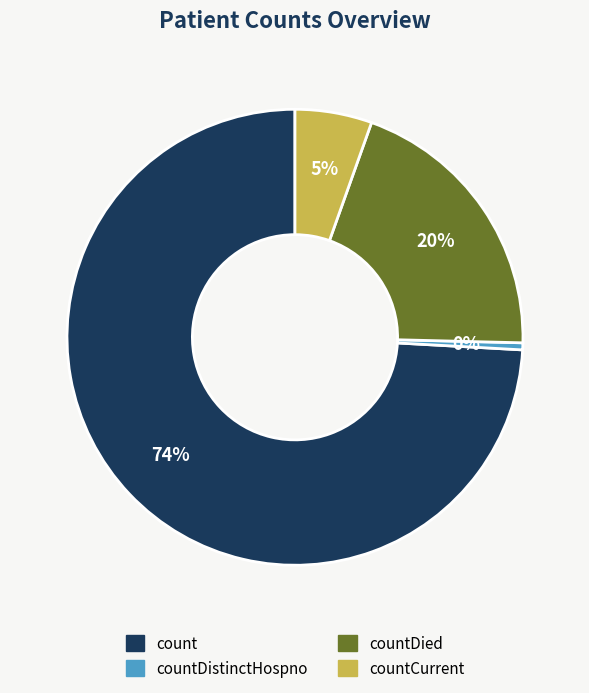

To the nearest percent, what is the average slice percentage?

25%